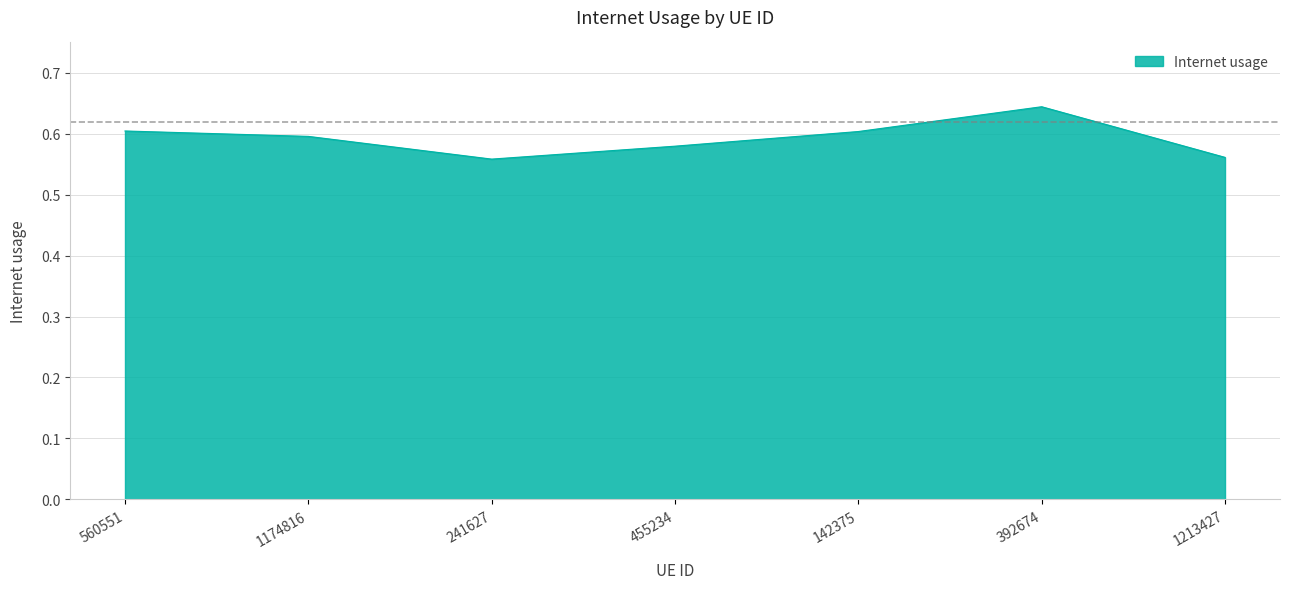

Count the values in the range 0 to 1.

7